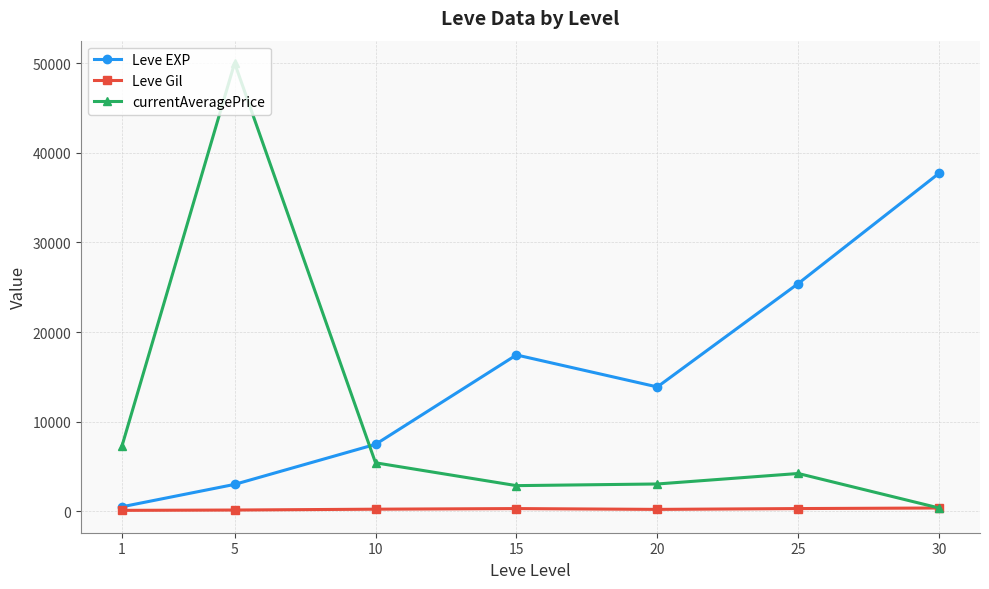

How many data points does each series have?

7